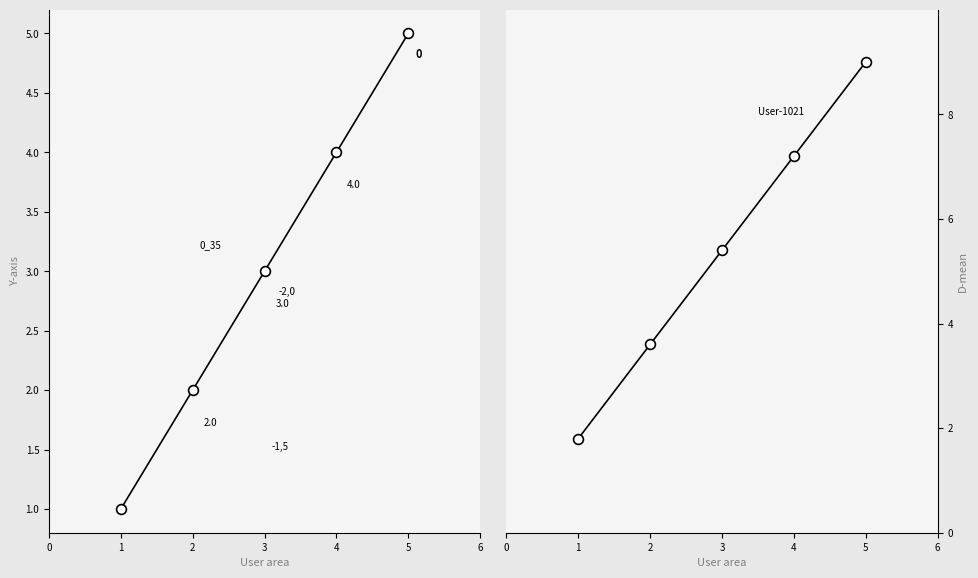

Between 1 and 5, which is larger?

5